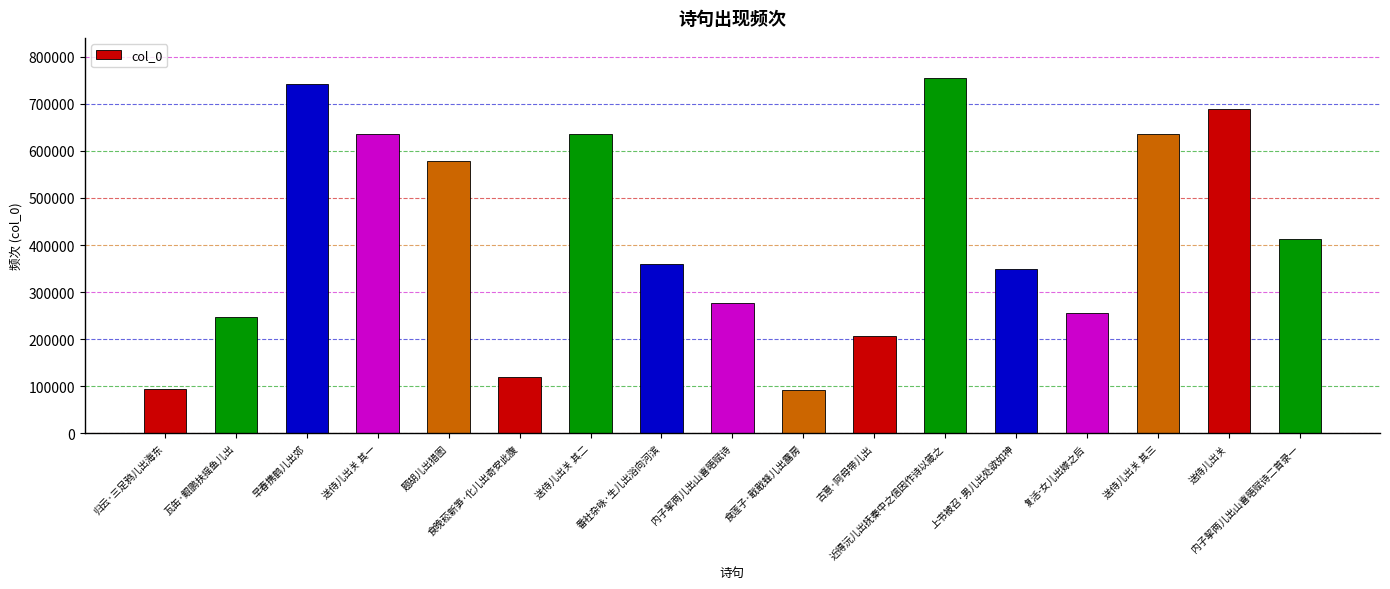

What is the sum of all values?

7086230